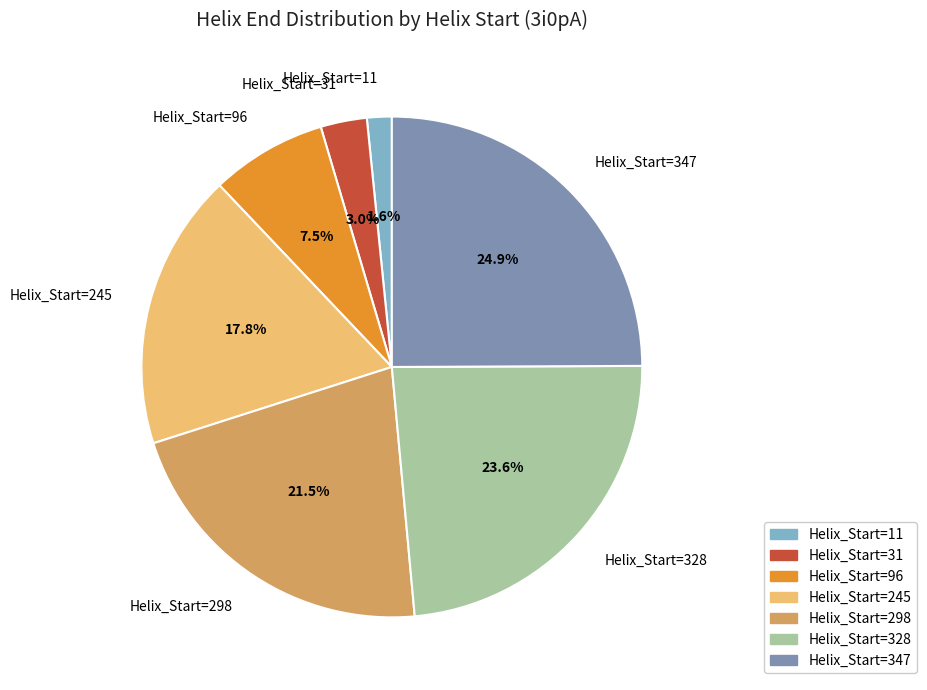

What is the ratio of the value at Helix_Start=245 to the value at Helix_Start=96?

2.4